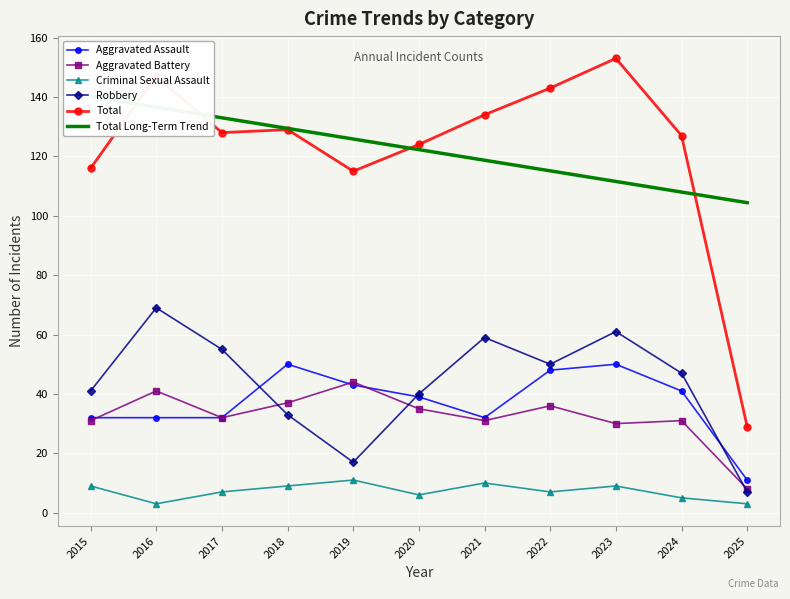

What is the sum of all Aggravated Assault values?

410